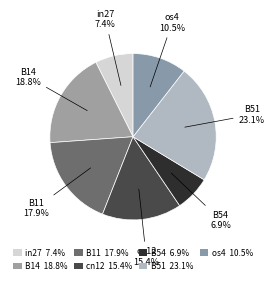

Is it true that B51 is 23% of the pie?

True